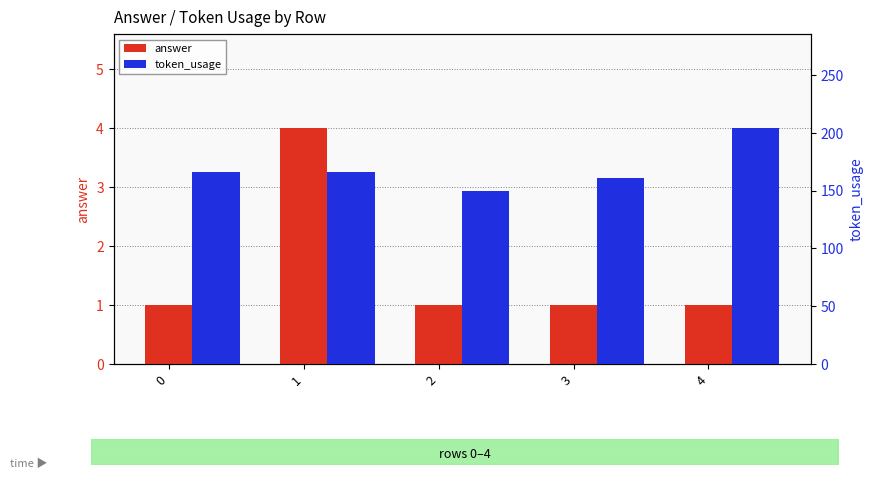

Which has a higher value, 2 or 0?

2